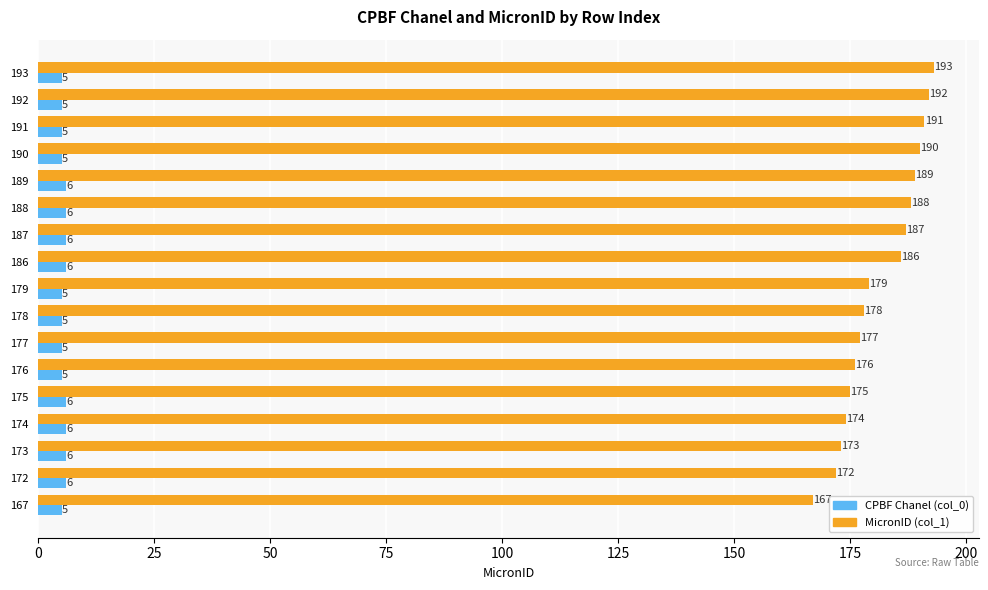

How many data points in CPBF Chanel (col_0) are above 5?

8